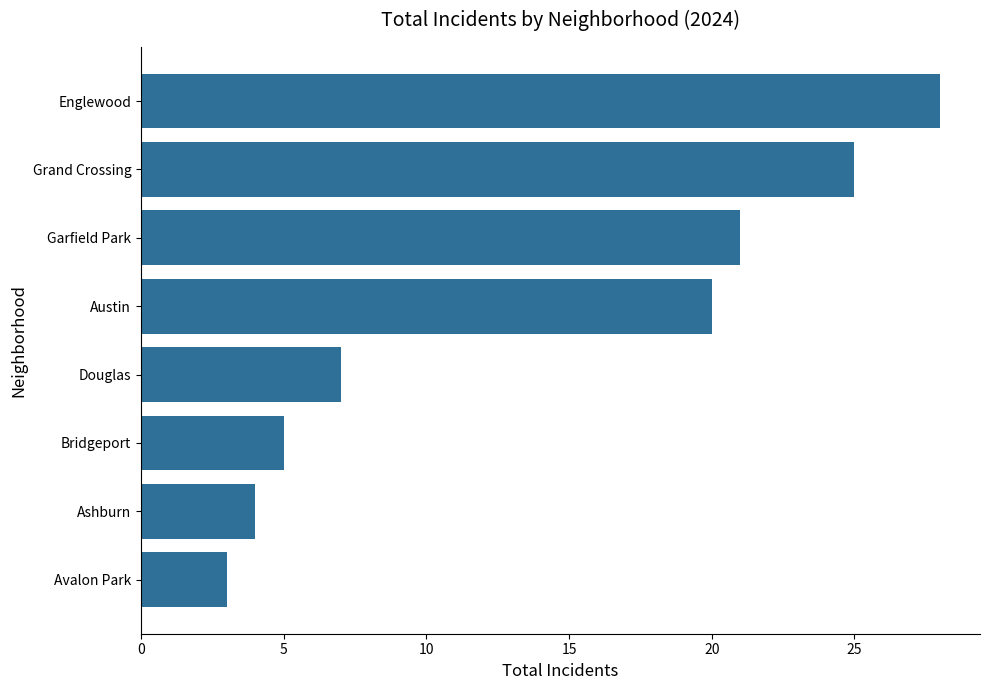

What is the difference between the values at Grand Crossing and Garfield Park?

4